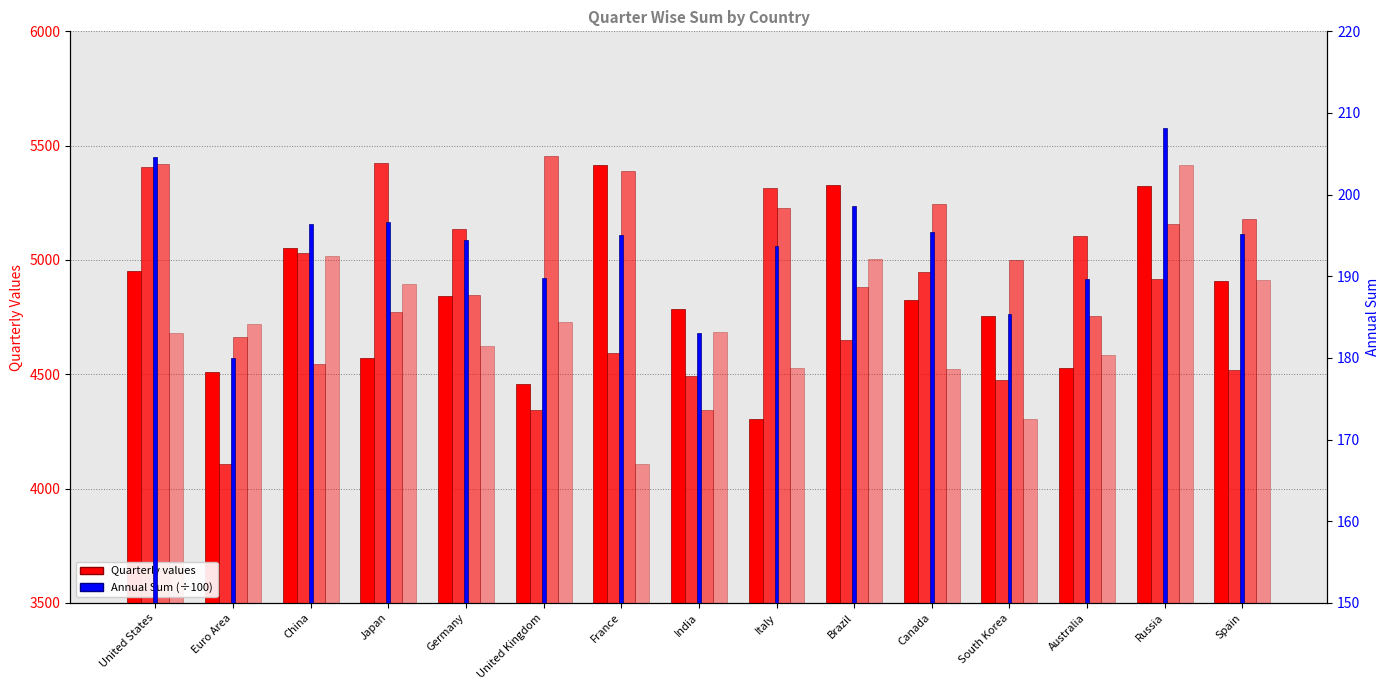

What is the average value of the Qtr 1 series?

4830.8